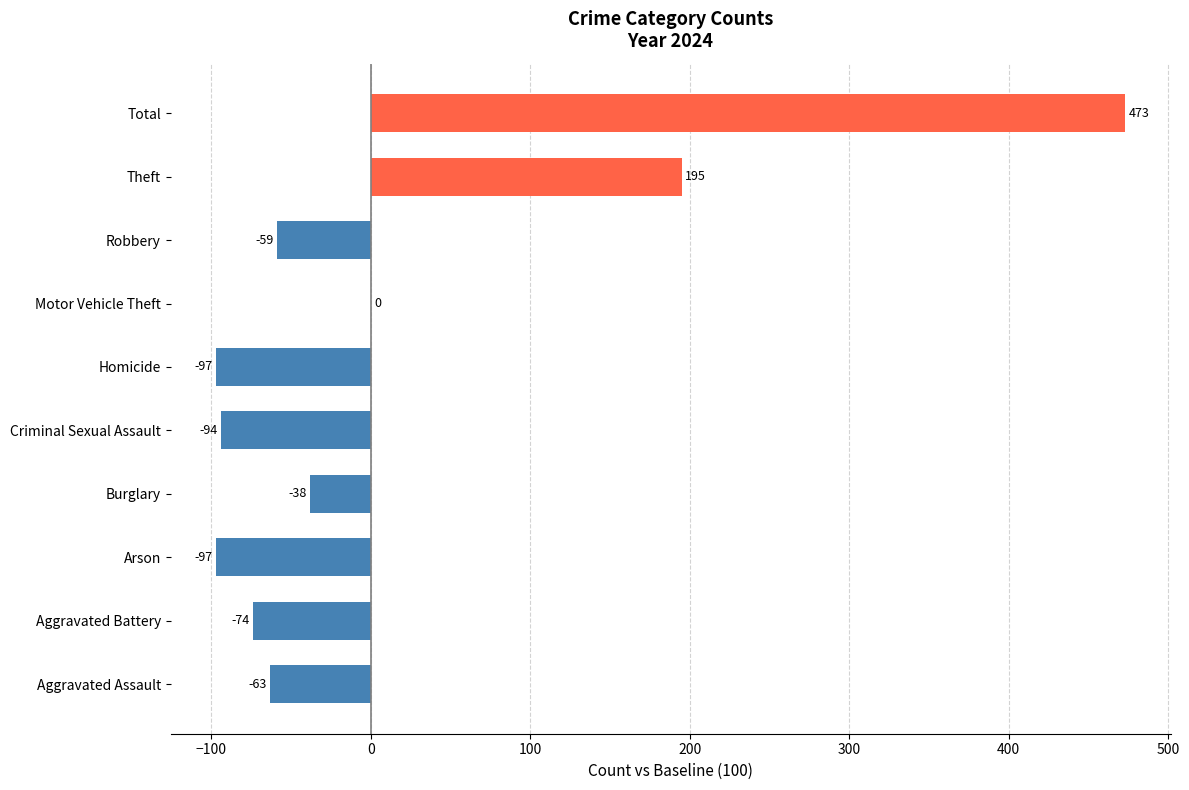

Is it true that the value at Aggravated Assault is -63?

True